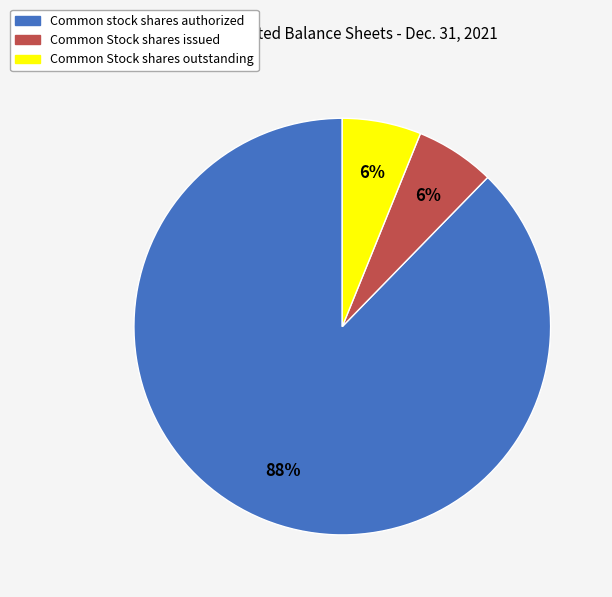

To the nearest percent, what portion does Common Stock shares issued represent?

6%